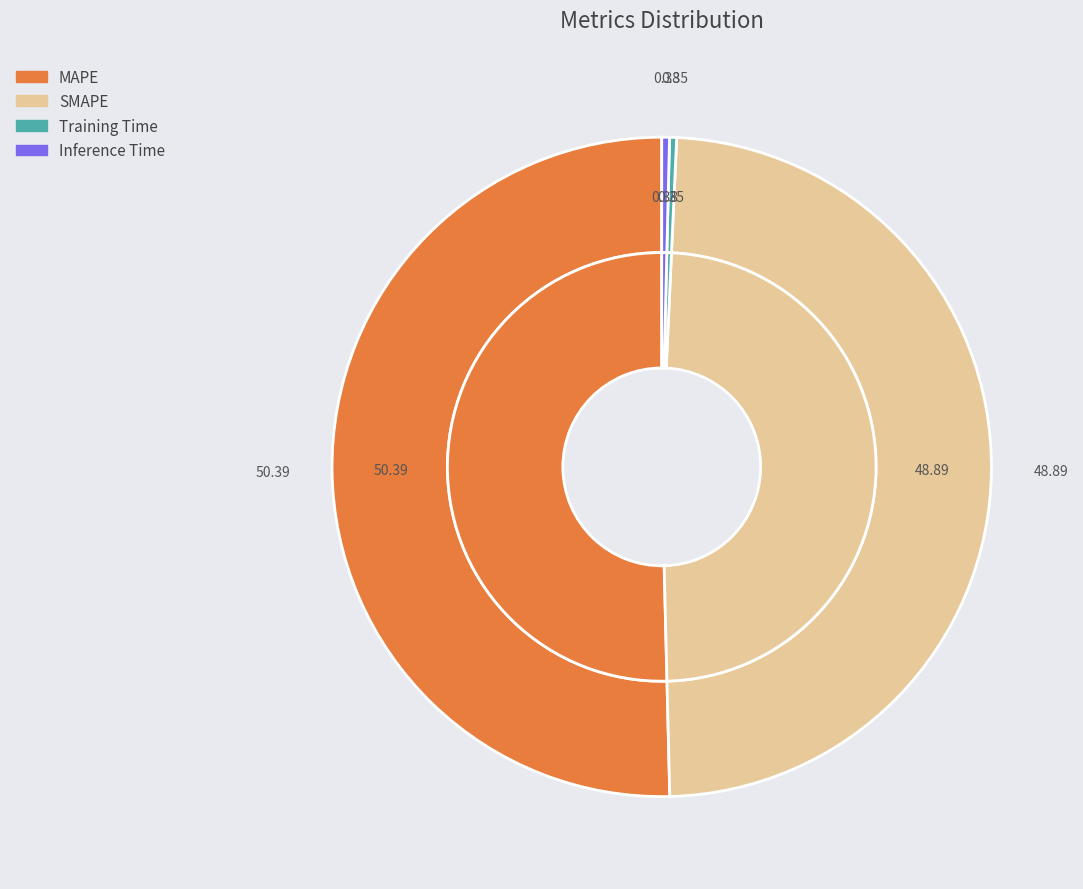

Does MAPE represent more than half of the total?

Yes